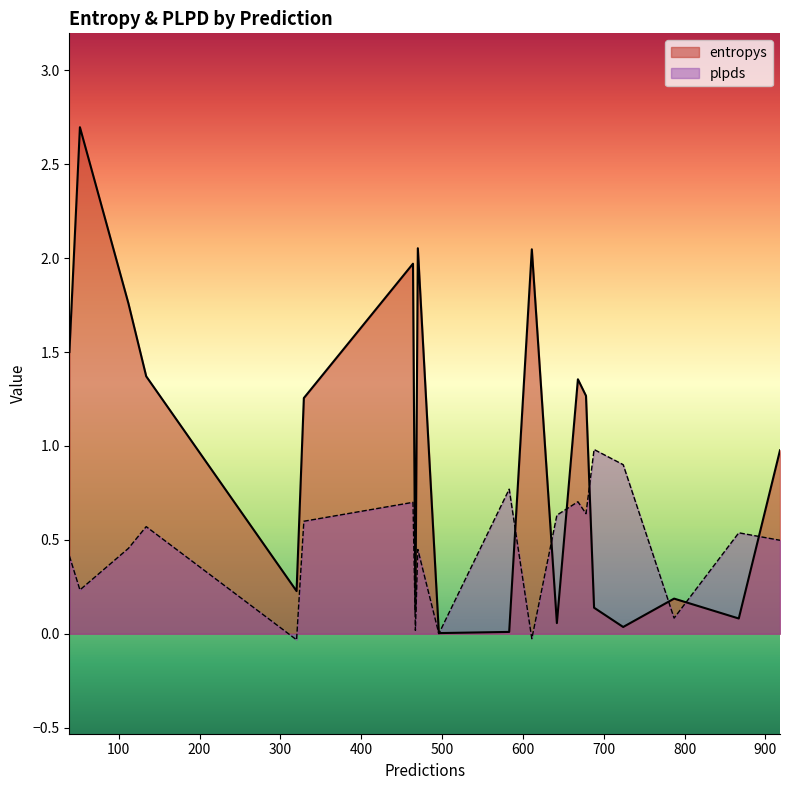

What is the sum of all entropys values?

19.1